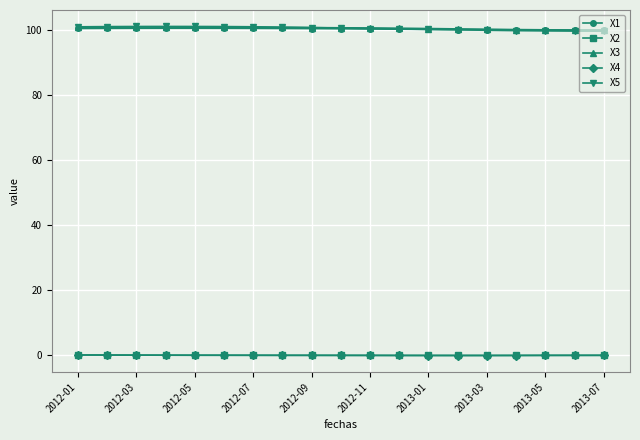

What is the highest value of the X1 series?

100.5